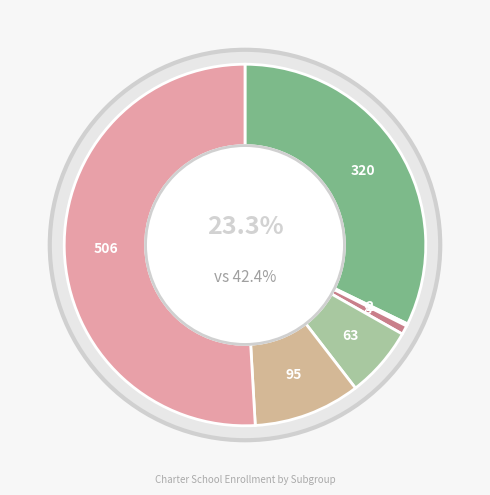

Between Homeless Youth and Foster Youth, which is larger?

Homeless Youth